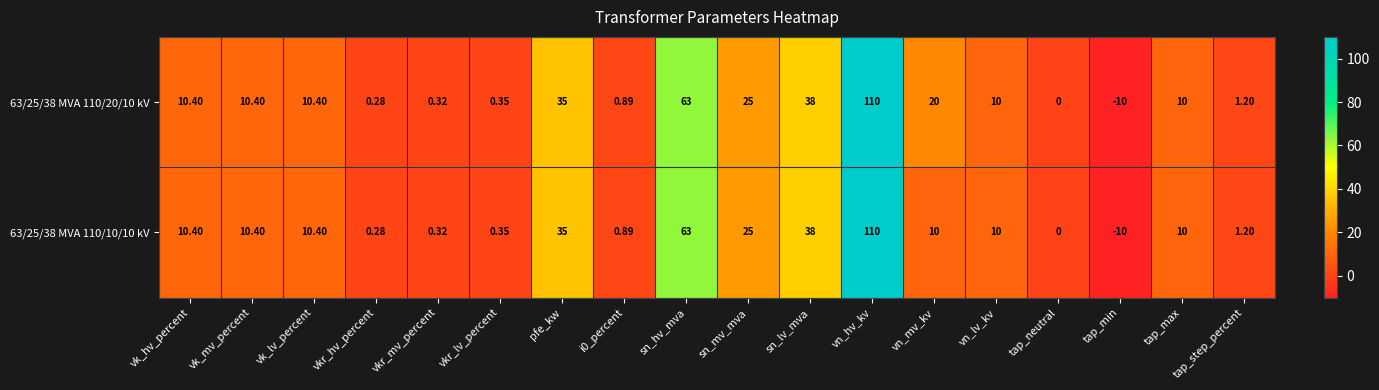

Where does the 63/25/38 MVA 110/20/10 kV series first go above 10?

vk_hv_percent